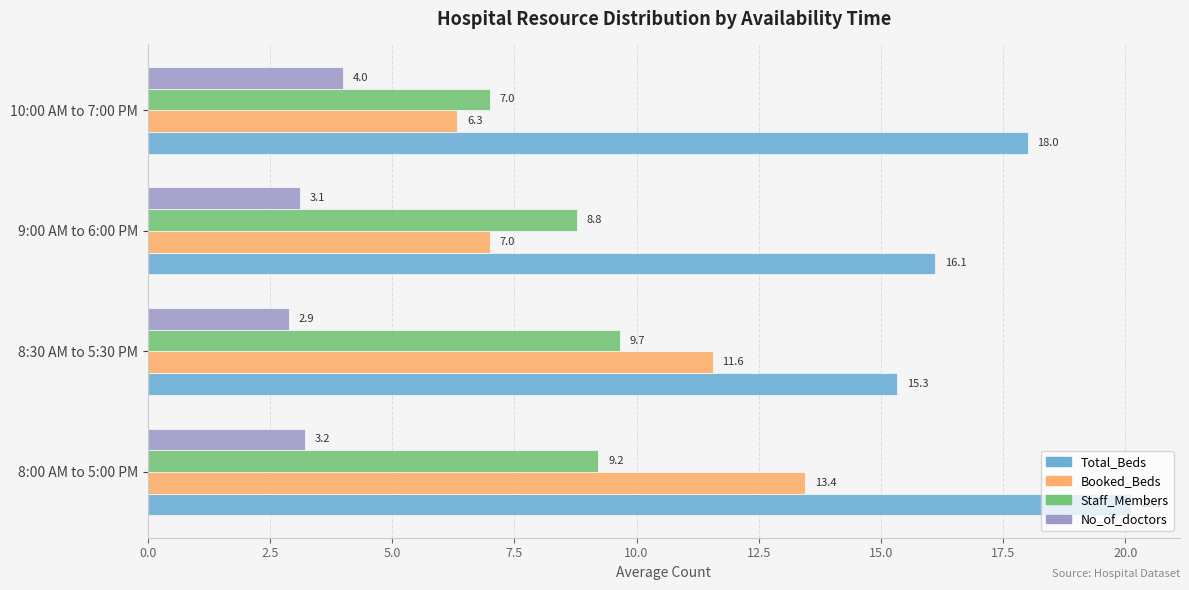

What are all the series names shown in the legend?

Total_Beds, Booked_Beds, Staff_Members, No_of_doctors